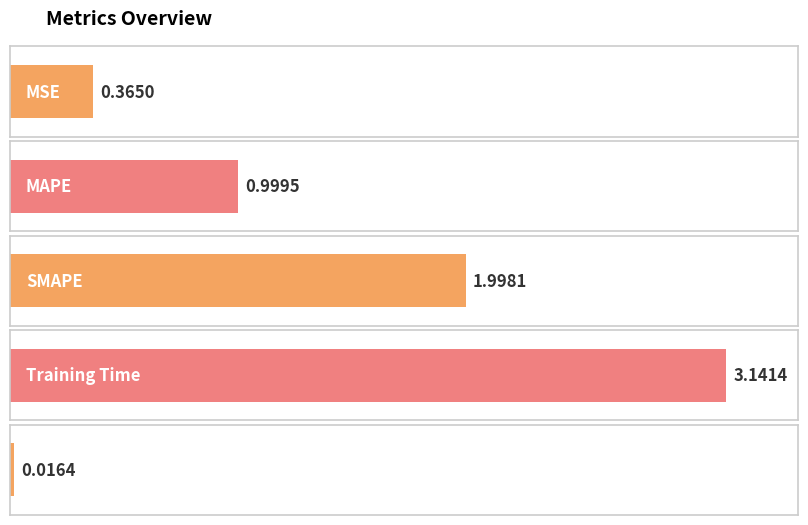

What is the label of the 3rd bar from the left?

SMAPE